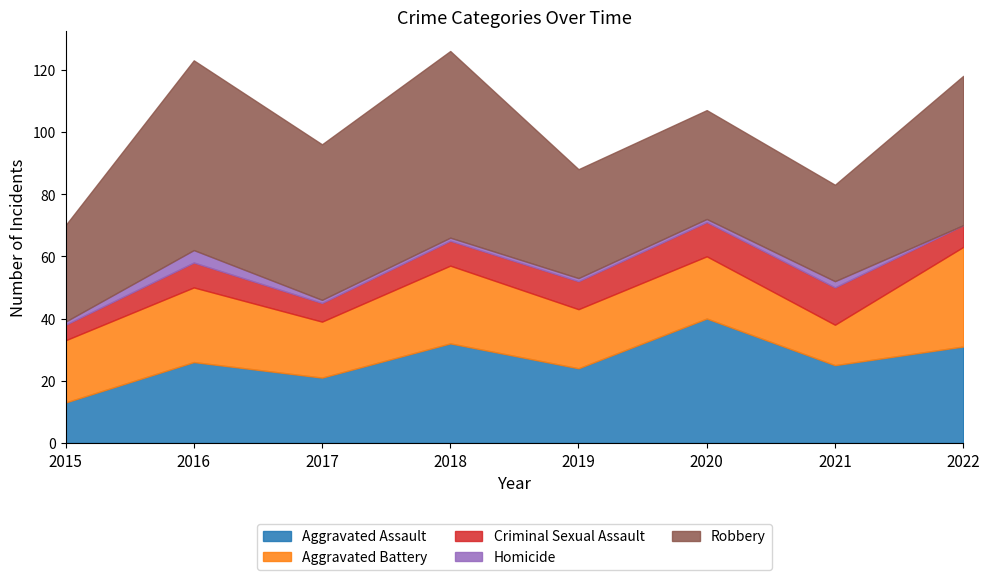

What is the value of the Homicide point at the 4th from the left?

1